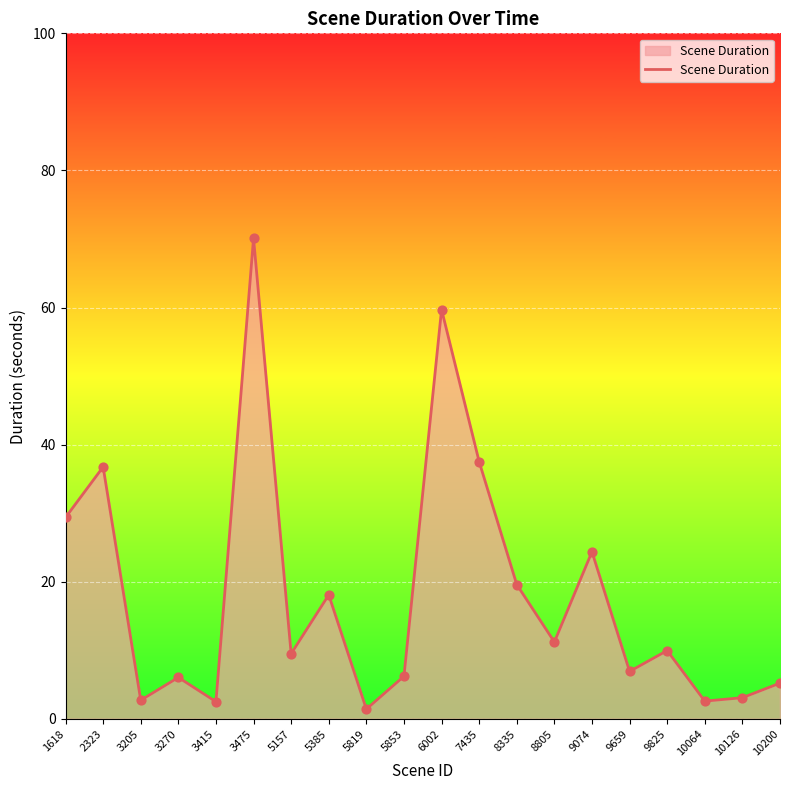

What is the ratio of the value at 6002 to the value at 10126?

19.4